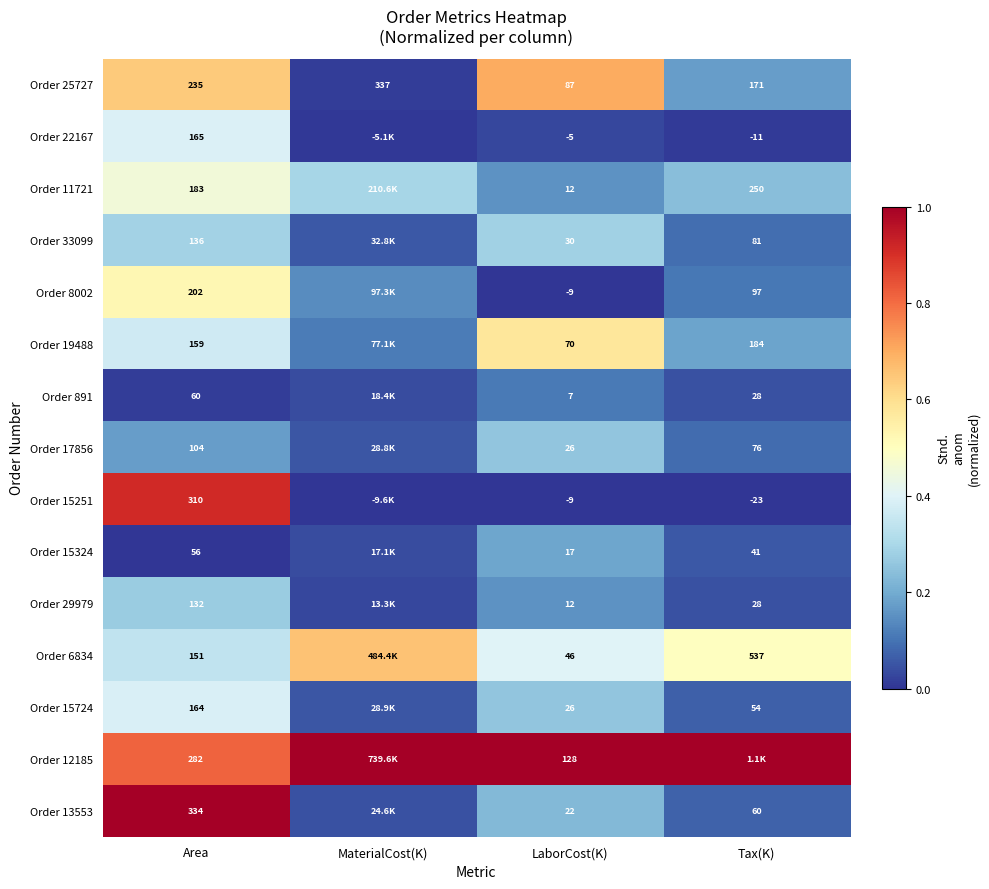

The Order 22167 series shows 0.3 at Area. True or false?

False